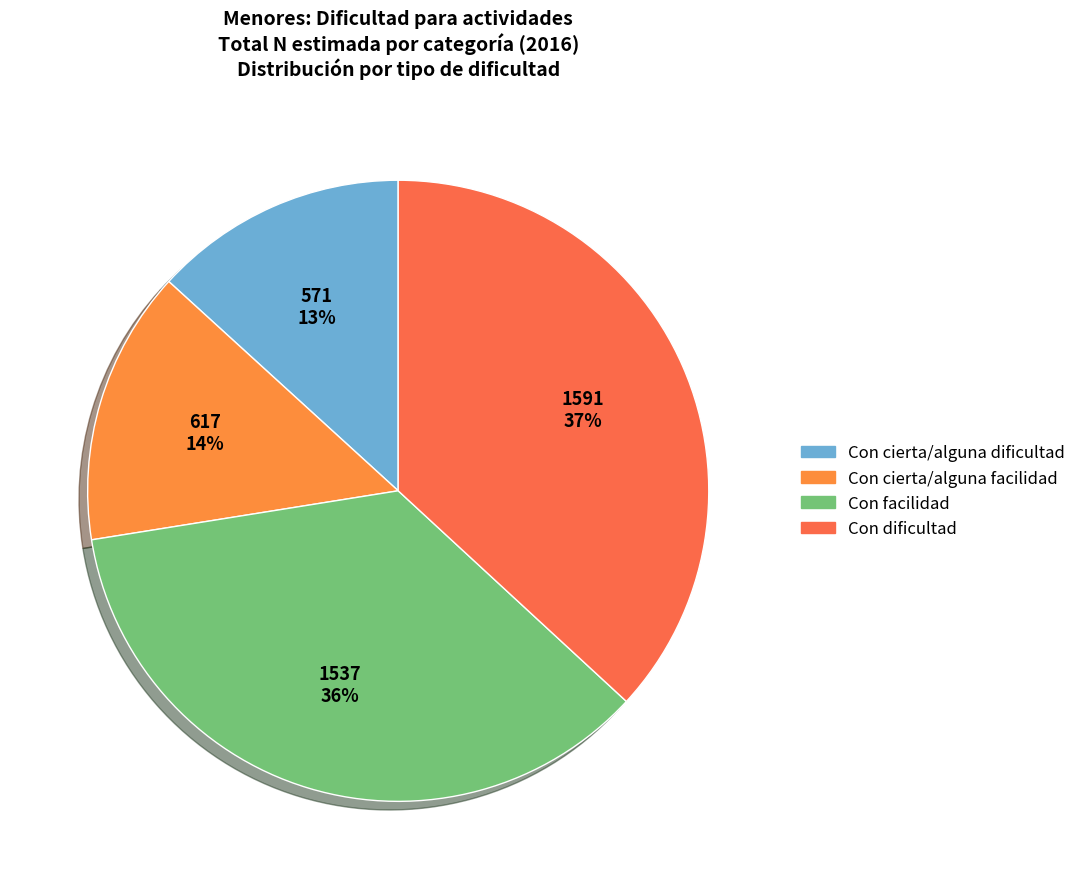

Between Con dificultad and Con facilidad, which is larger?

Con dificultad